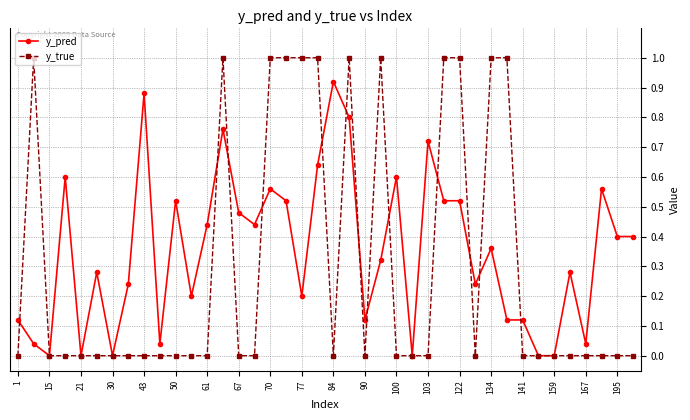

Rank the series by their average value, from highest to lowest.

y_pred, y_true